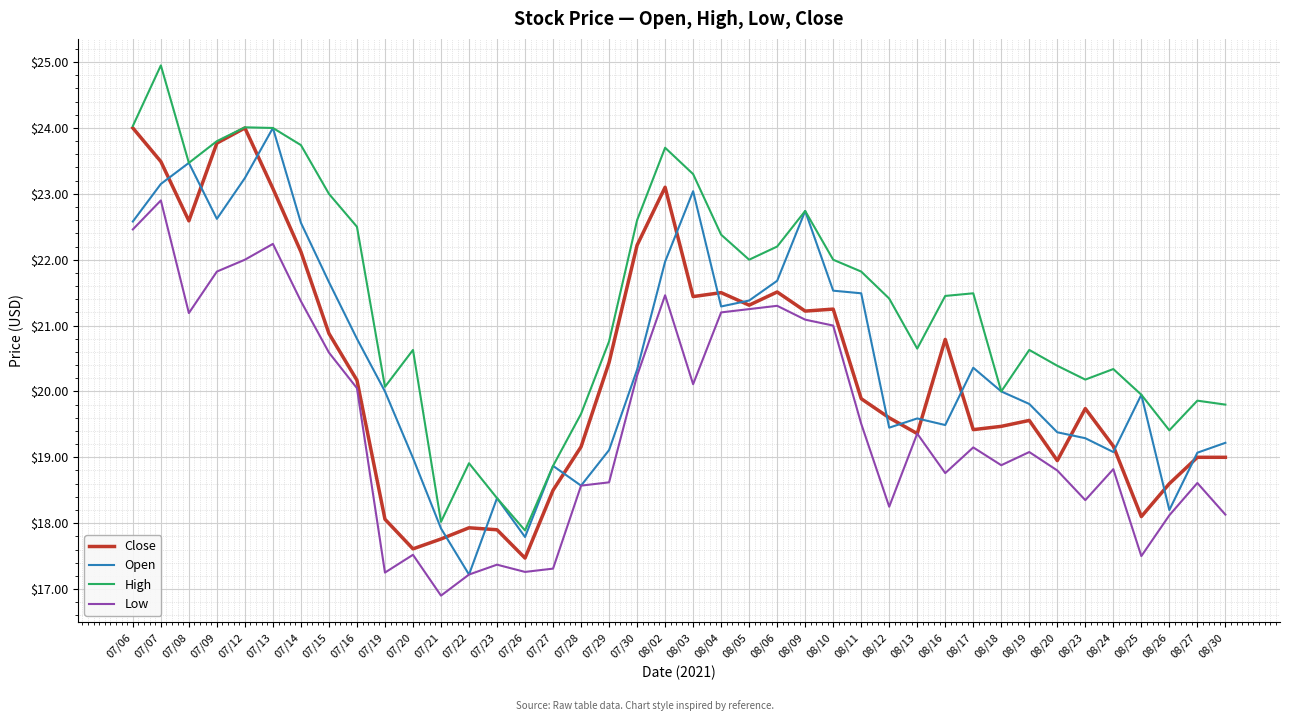

What position from the right is 08/06?

17